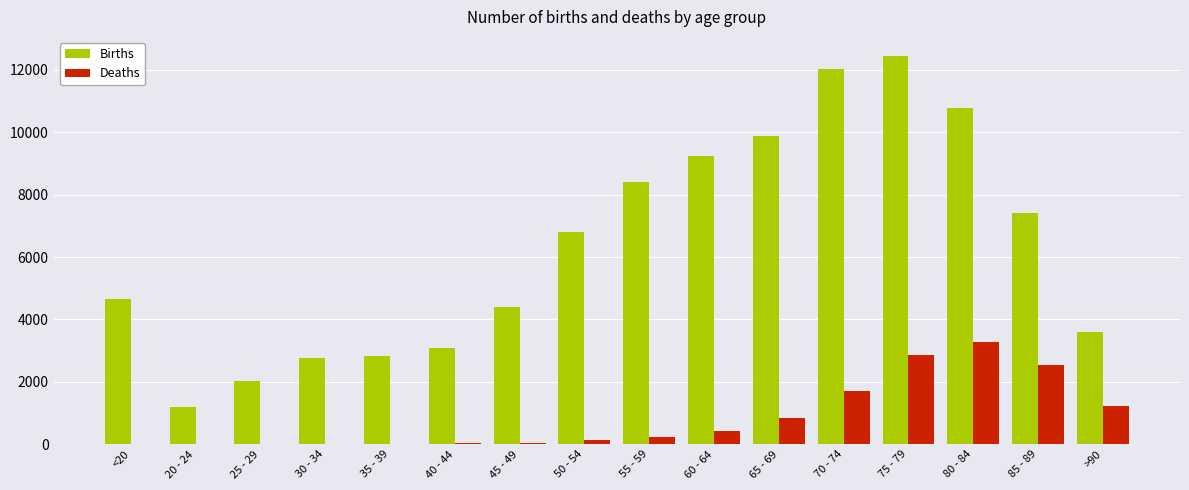

What is the total value across all series at 65 - 69?

10733